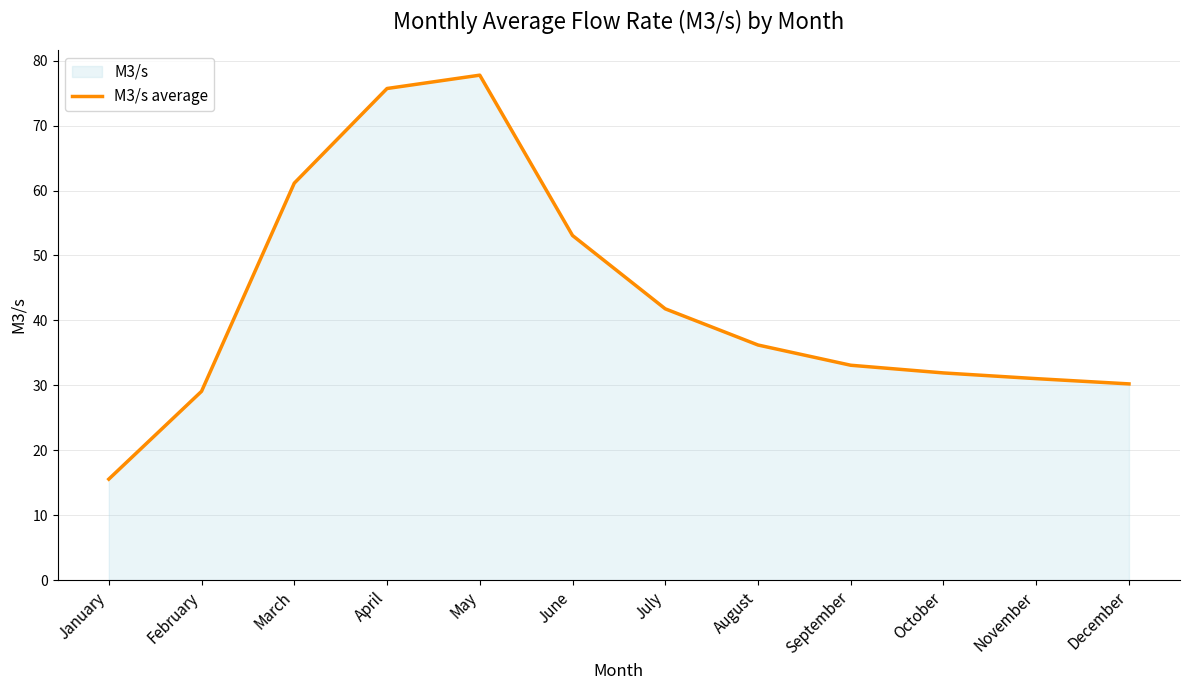

How many interior local peaks (higher than both neighbors) does the data have?

1